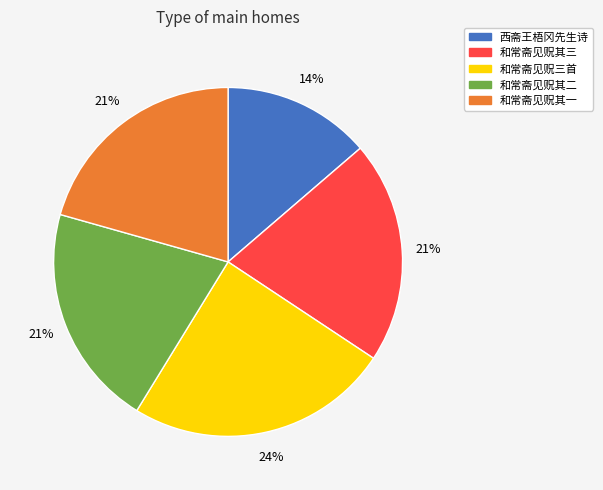

How many segments does this pie chart have?

5